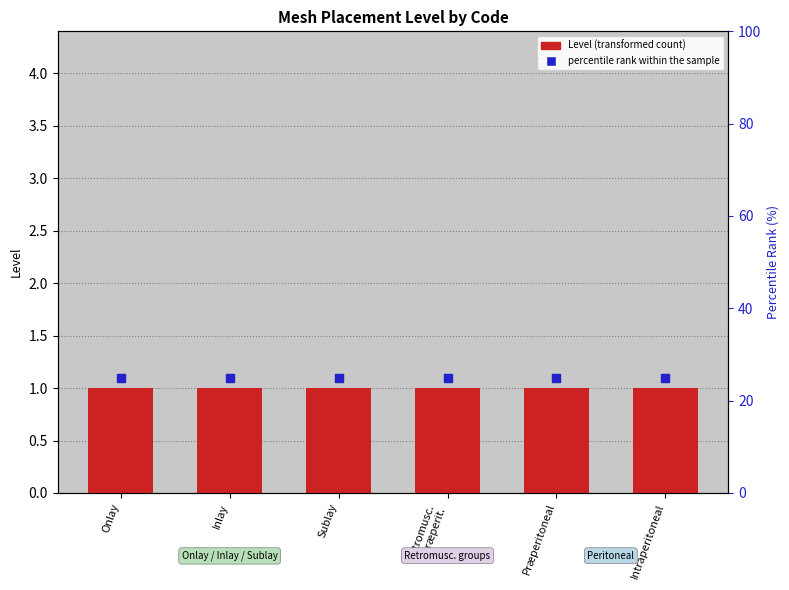

Which series has the widest spread of Y values?

Level (transformed count)